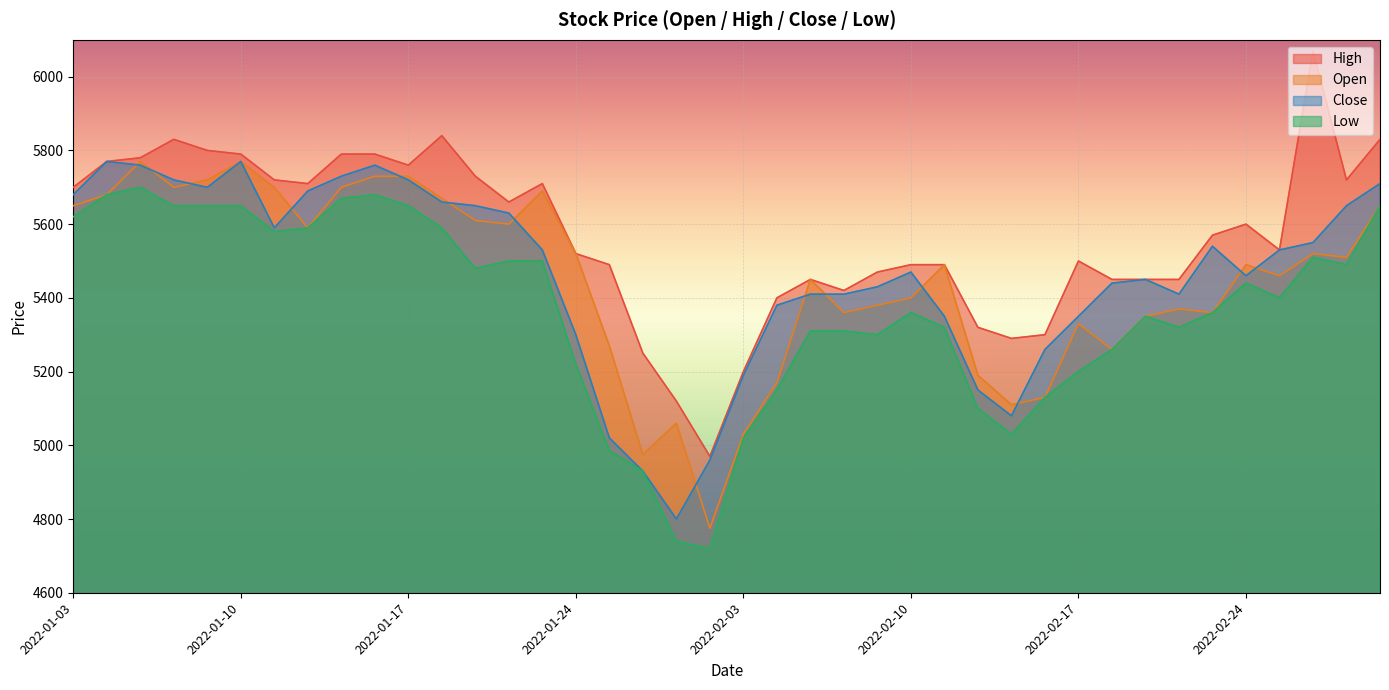

Count the number of data series in this chart.

4